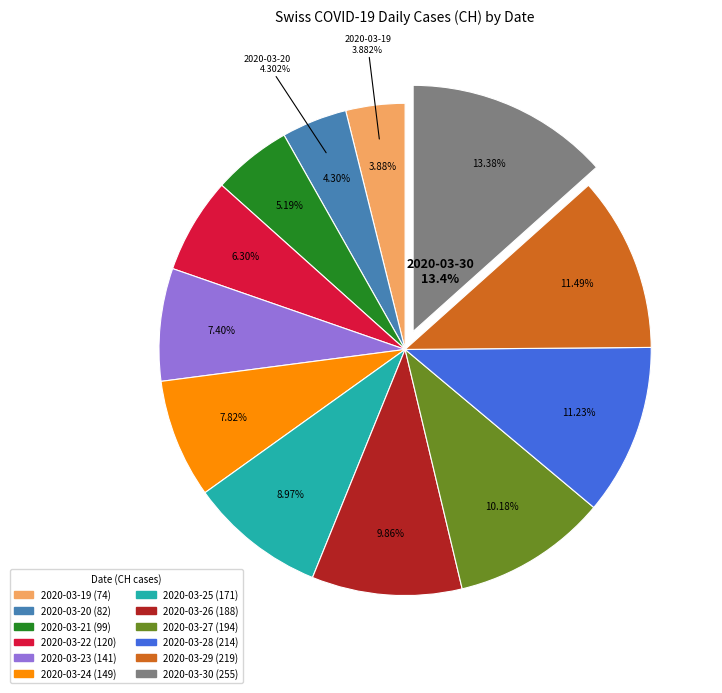

Which category has the biggest portion of the pie?

2020-03-30